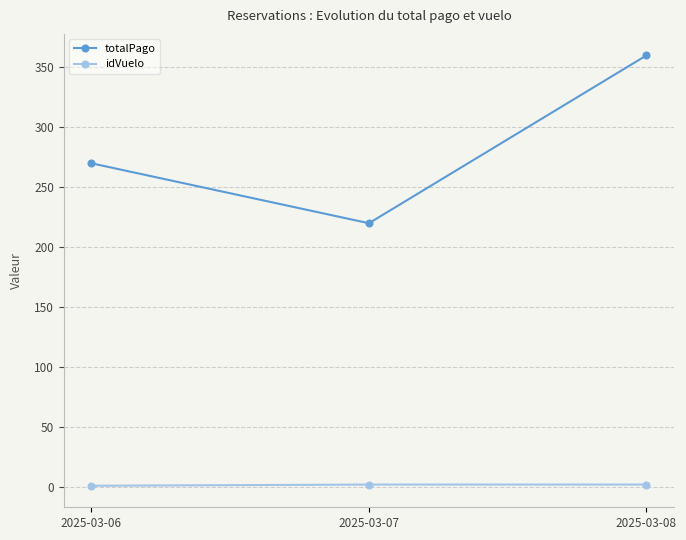

What is the minimum value shown in the chart?

1